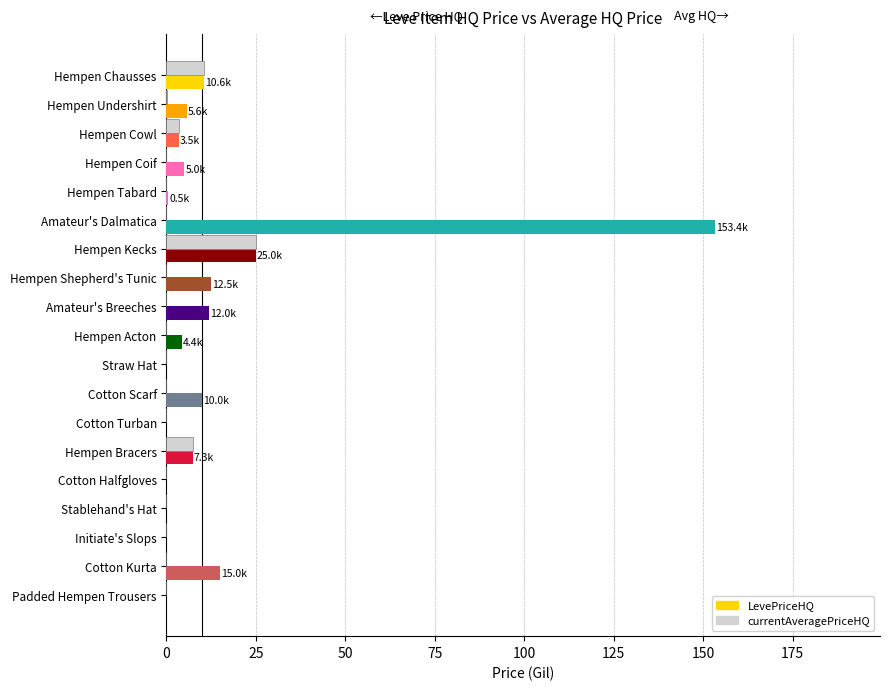

At which label is LevePriceHQ closest to 76?

Hempen Kecks